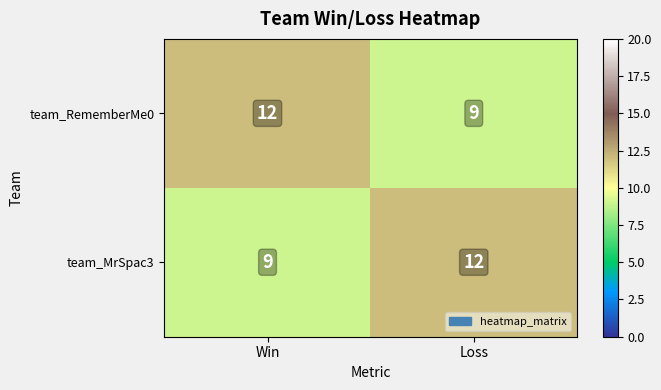

What is the sum of the team_RememberMe0 values at Loss and Win?

21